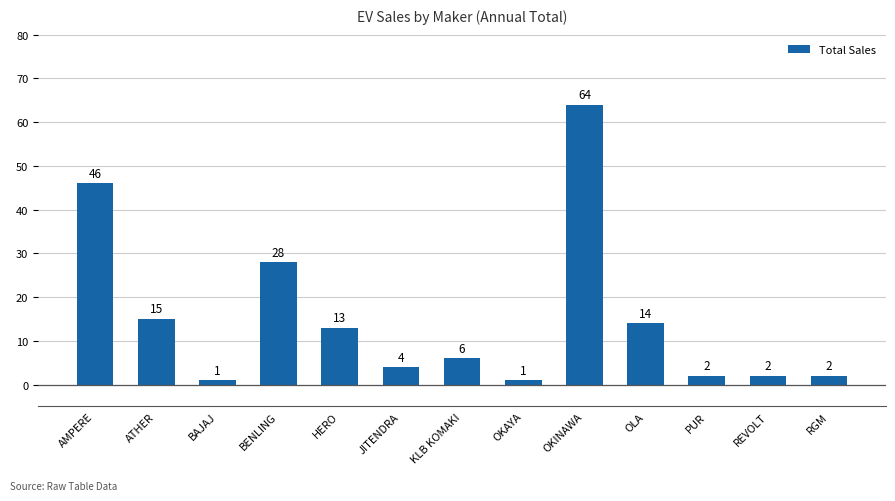

What is the average value?

15